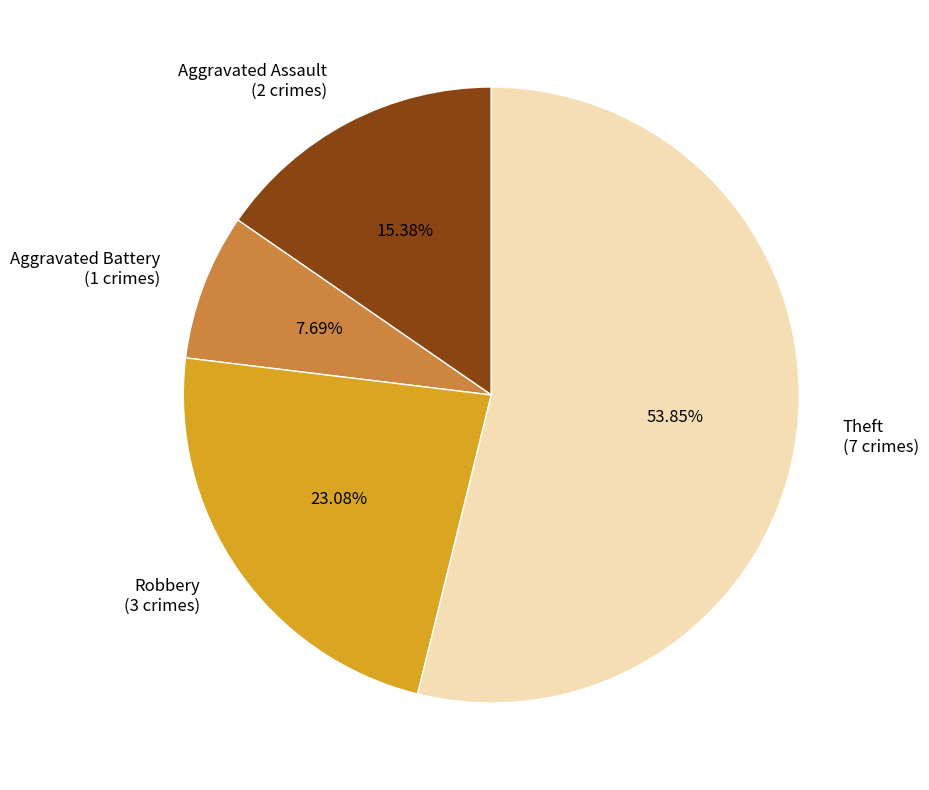

How many slices are in this pie chart?

4